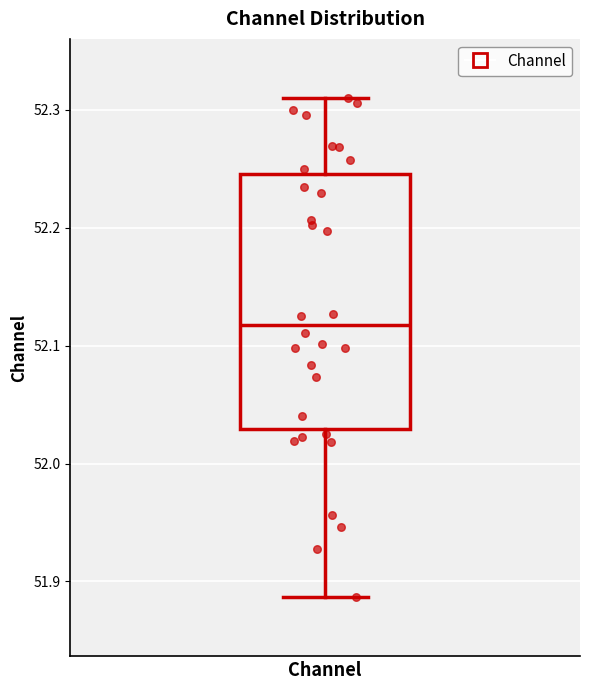

Where does the upper whisker of the box for Channel end on the y-axis? The values are not printed on the chart, so give them approximately, as read against the axis.

52.31